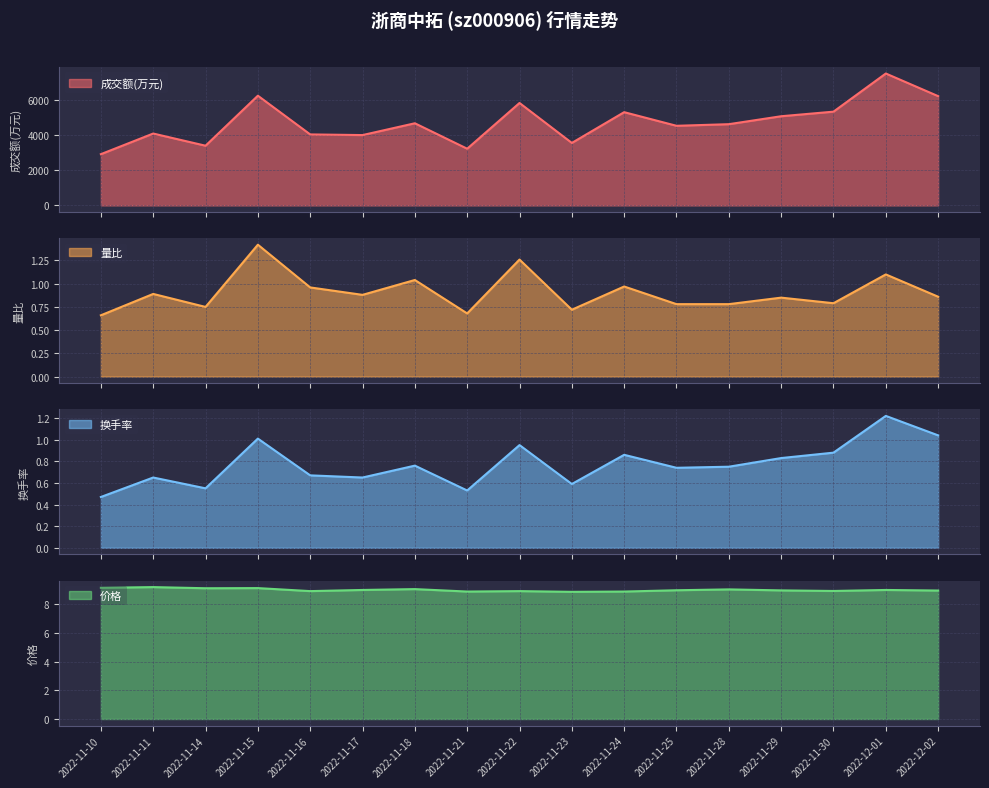

What value does the 成交额(万元) series have at 2022-11-17?

4010.0